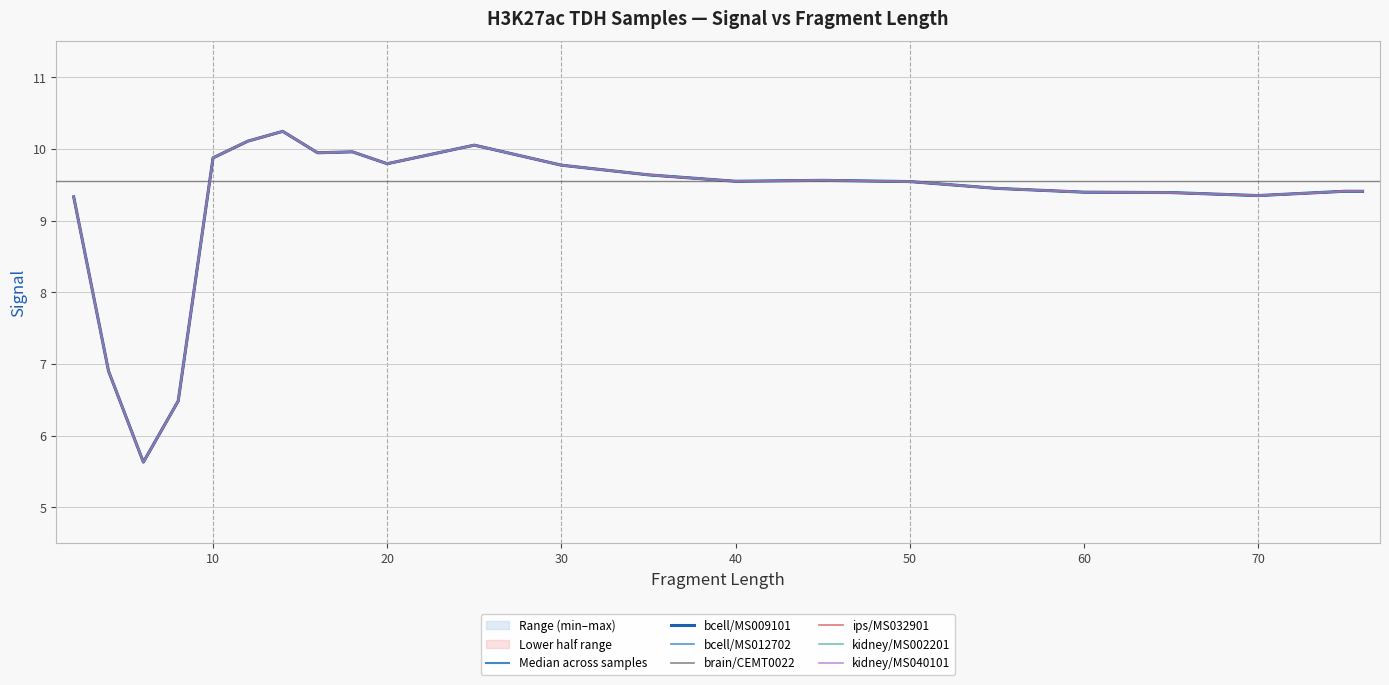

Rank the categories by kidney/MS040101 value from highest to lowest.

14, 12, 25, 18, 16, 10, 20, 30, 35, 45, 40, 50, 55, 75, 76, 60, 65, 70, 2, 4, 8, 6